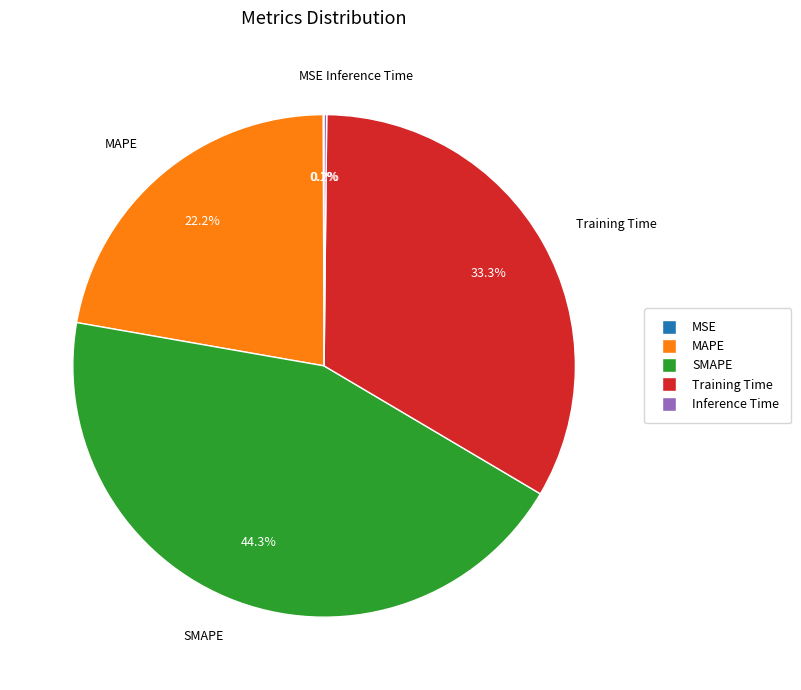

Is there any slice that represents more than half of the pie?

No